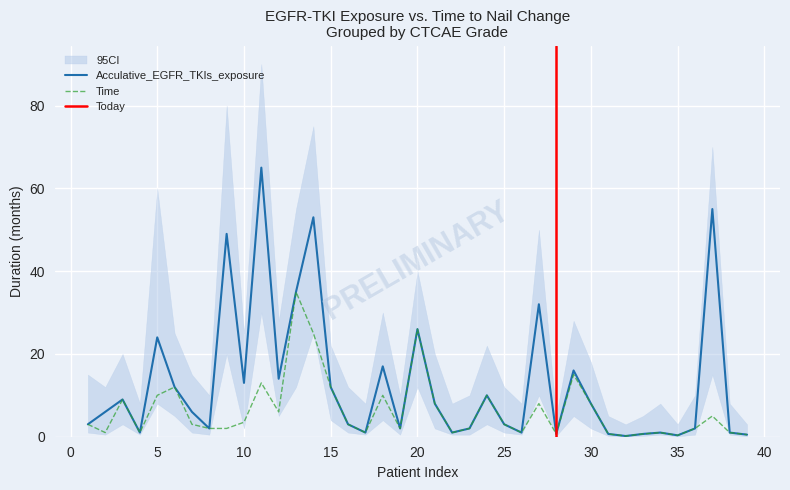

Reading right to left, list all the values displayed in this chart.

Acculative_EGFR_TKIs_exposure: 39=0.5	38=1.0	37=55.0	36=2.0	35=0.3	34=1.0	33=0.7	32=0.2	31=0.7	30=8.0	29=16.0	28=0.7	27=32.0	26=1.0	25=3.0	24=10.0	23=2.0	22=1.0	21=8.0	20=26.0	19=2.0	18=17.0	17=1.0	16=3.0	15=12.0	14=53.0	13=35.0	12=14.0	11=65.0	10=13.0	9=49.0	8=2.0	7=6.0	6=12.0	5=24.0	4=1.0	3=9.0	2=6.0	1=3.0
Time: 39=0.5	38=1.0	37=5.0	36=2.0	35=0.3	34=1.0	33=0.7	32=0.2	31=0.7	30=8.0	29=15.0	28=0.7	27=8.0	26=1.0	25=3.0	24=10.0	23=2.0	22=1.0	21=8.0	20=26.0	19=2.0	18=10.0	17=1.0	16=3.0	15=12.0	14=25.0	13=35.0	12=6.0	11=13.0	10=3.5	9=2.0	8=2.0	7=3.0	6=12.0	5=10.0	4=1.0	3=9.0	2=1.0	1=3.0